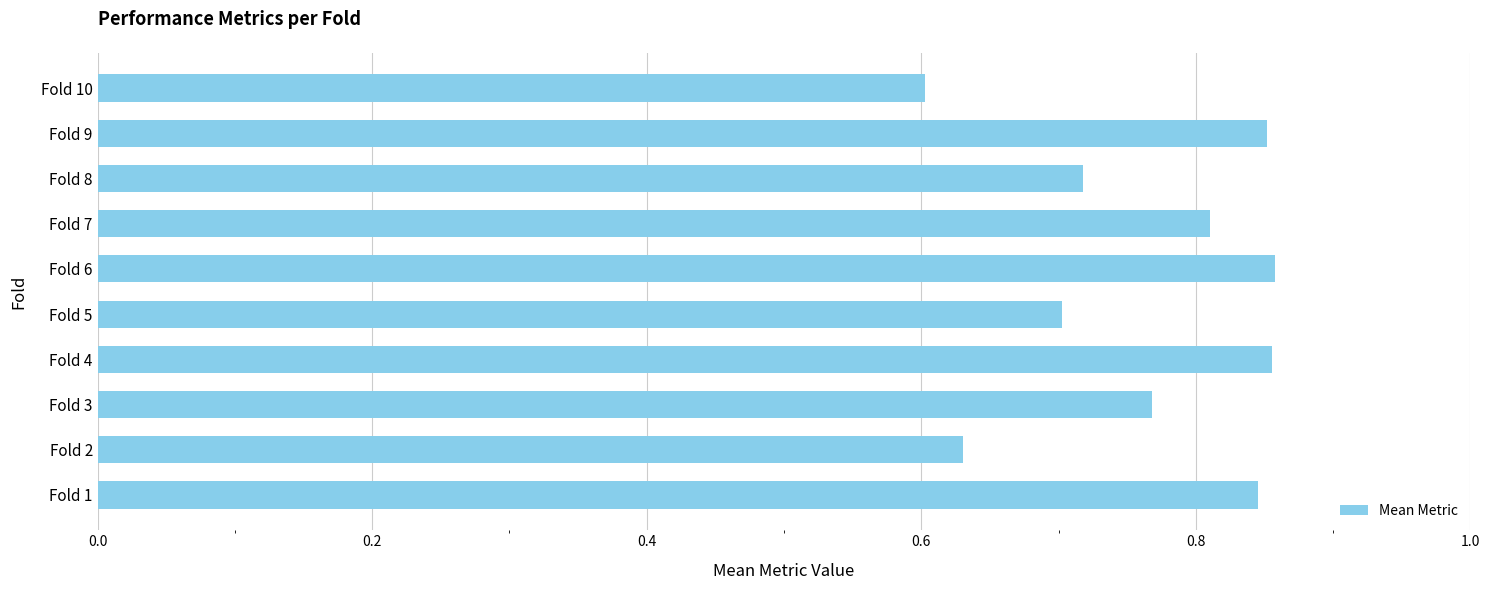

The chart shows a value of 1.1 at Fold 2. True or false?

False